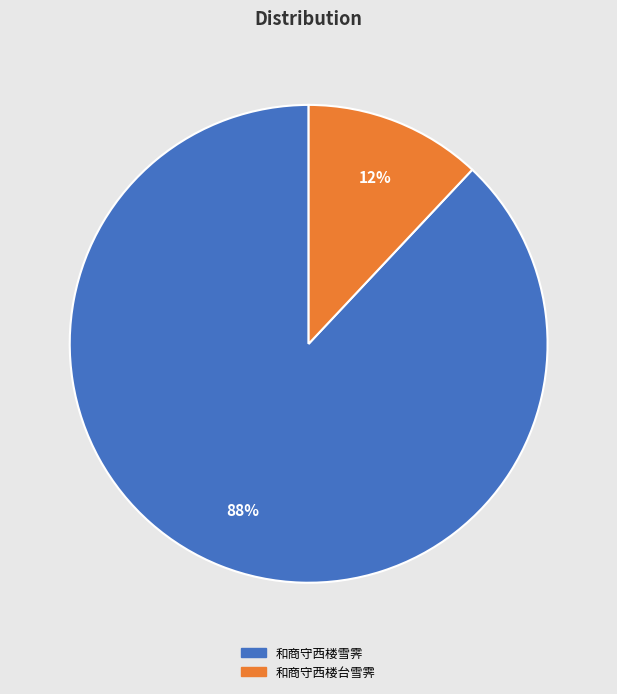

Combined, do 和商守西楼雪霁 and 和商守西楼台雪霁 account for over 50%?

Yes